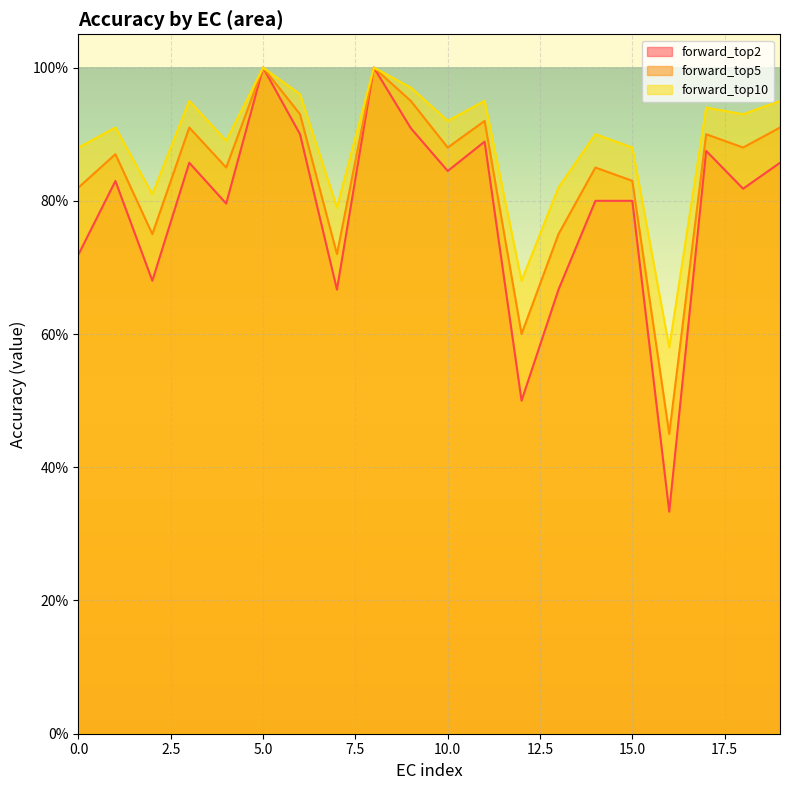

Is it true that forward_top2 equals 0.6 at 17?

False